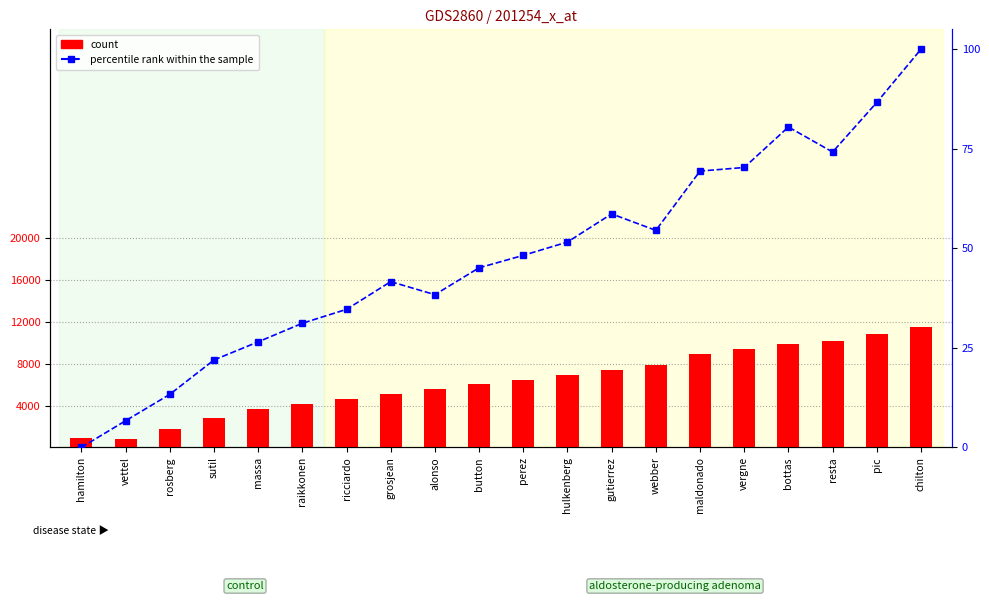

The value of count at rosberg is 908.4. True or false?

False